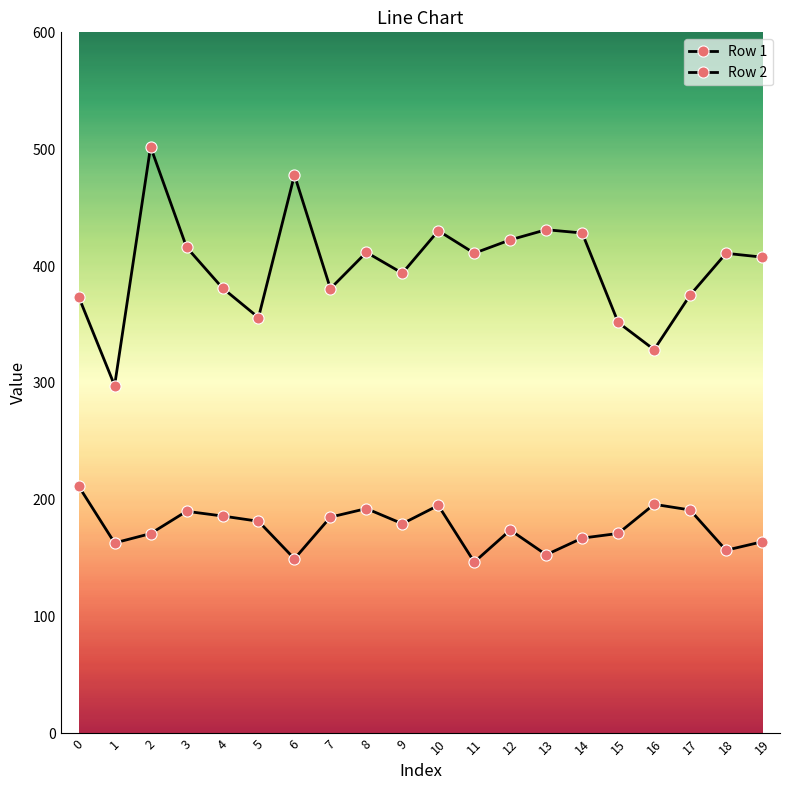

What is the sum of all Row 2 values?

7988.0